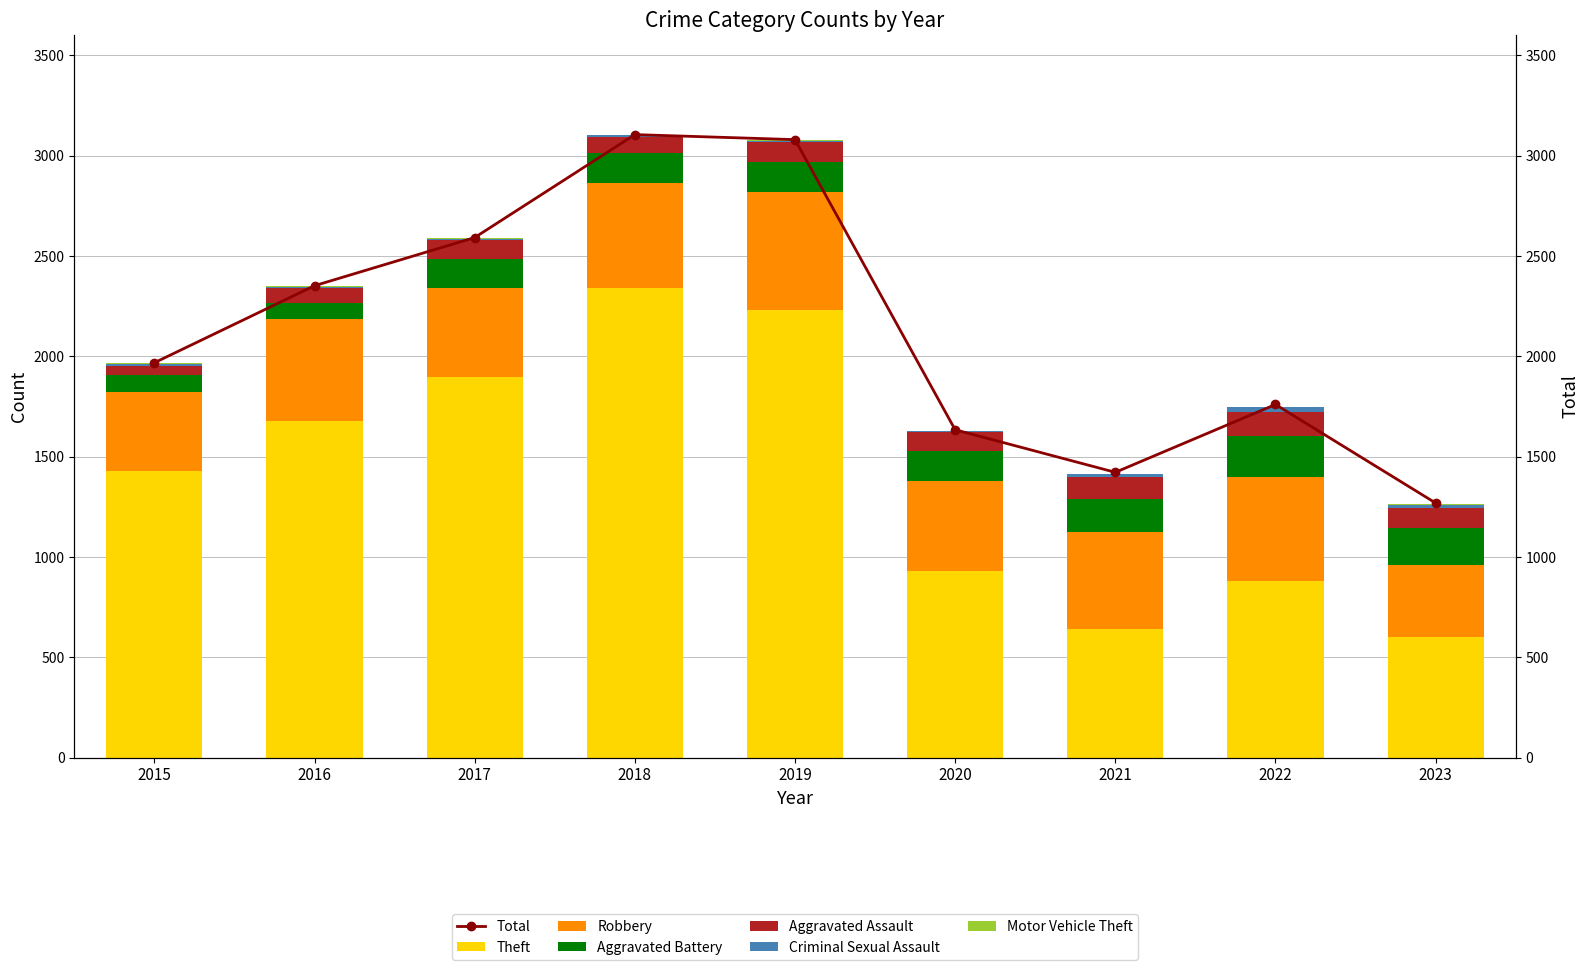

Is it true that Aggravated Assault equals 161 at 2022?

False